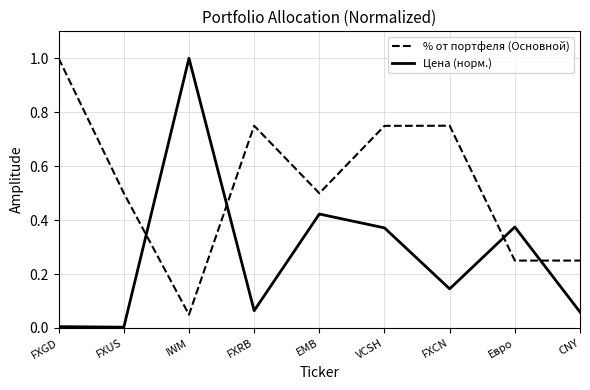

Which series has the largest total across all categories?

% от портфеля (Основной)